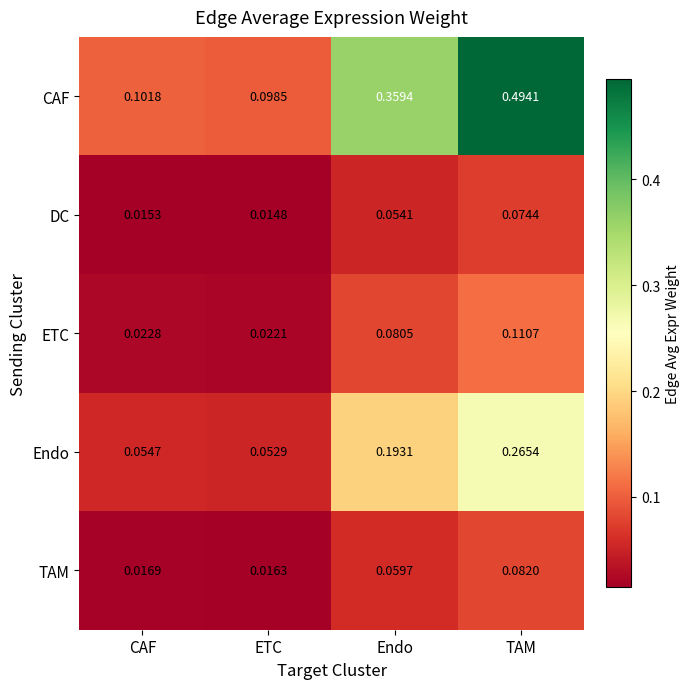

Which series has the widest spread of values?

CAF